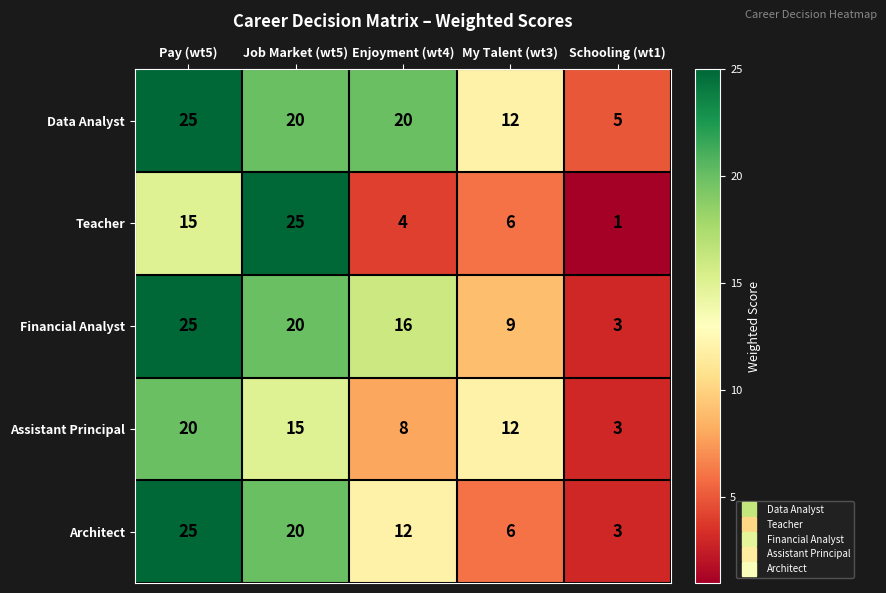

How many series are shown in this chart?

5